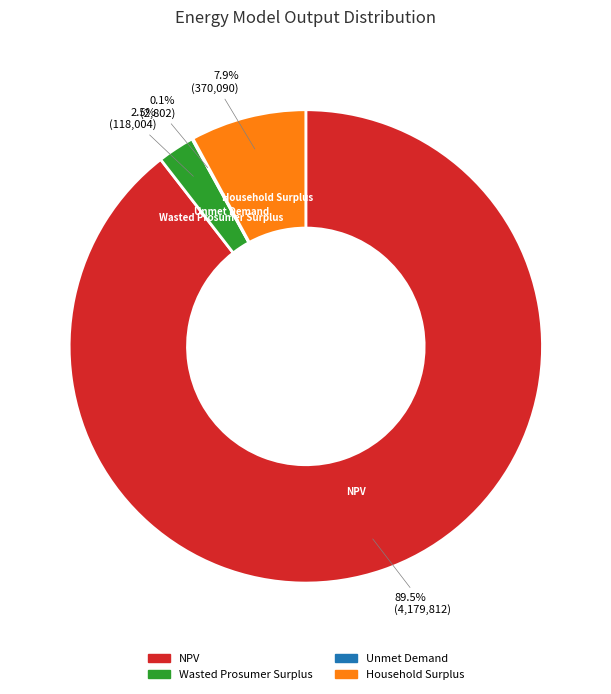

What is the largest slice in the pie chart?

NPV